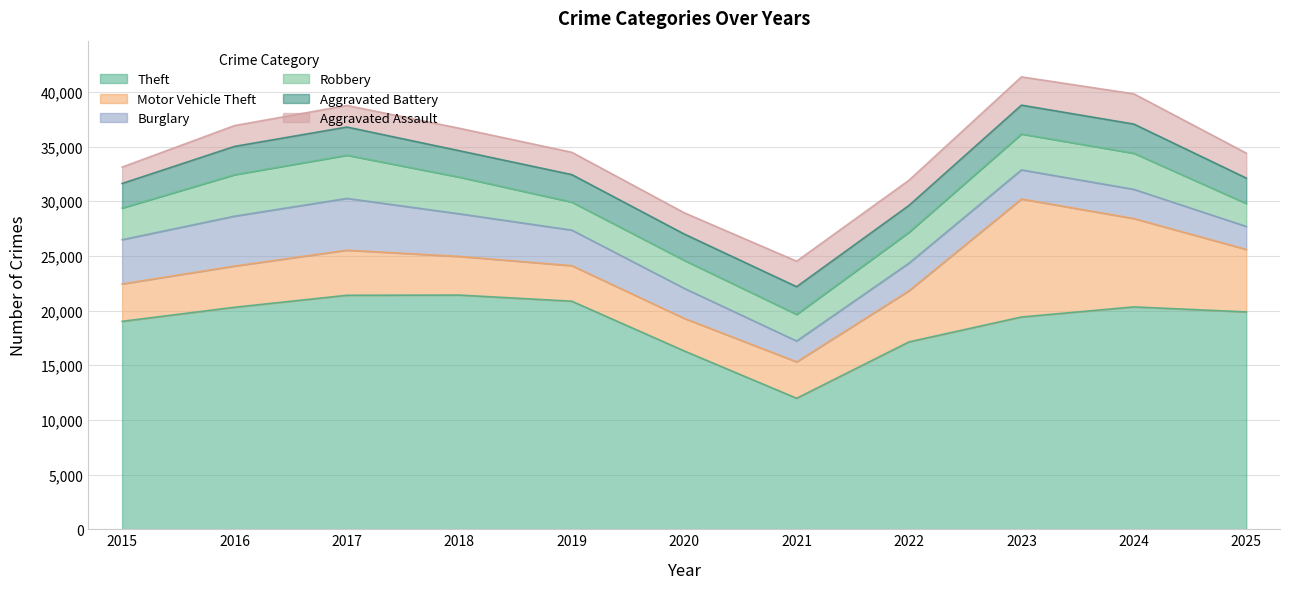

Reading left to right, extract all data points from this chart.

Theft: 2015=19018	2016=20304	2017=21401	2018=21419	2019=20858	2020=16311	2021=11980	2022=17139	2023=19415	2024=20337	2025=19878
Motor Vehicle Theft: 2015=3420	2016=3770	2017=4126	2018=3536	2019=3253	2020=2979	2021=3330	2022=4678	2023=10792	2024=8082	2025=5719
Burglary: 2015=4044	2016=4562	2017=4733	2018=3897	2019=3251	2020=2746	2021=1907	2022=2526	2023=2662	2024=2669	2025=2099
Robbery: 2015=2898	2016=3793	2017=3952	2018=3356	2019=2562	2020=2562	2021=2436	2022=2827	2023=3283	2024=3302	2025=2099
Aggravated Battery: 2015=2244	2016=2587	2017=2575	2018=2412	2019=2512	2020=2404	2021=2530	2022=2450	2023=2638	2024=2668	2025=2322
Aggravated Assault: 2015=1500	2016=1905	2017=1976	2018=2055	2019=2044	2020=1945	2021=2333	2022=2307	2023=2587	2024=2766	2025=2284